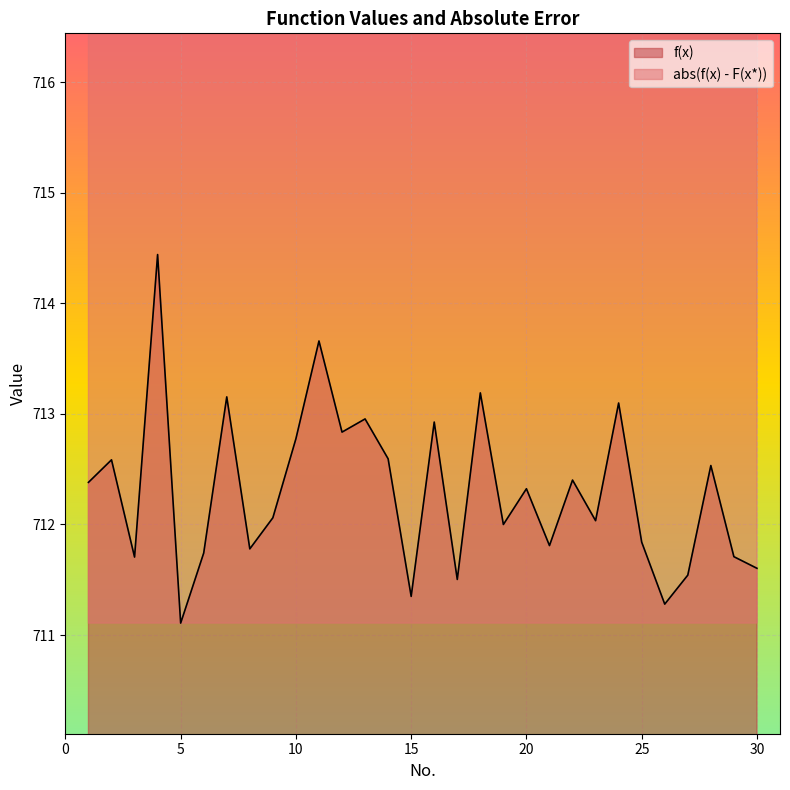

In abs(f(x) - F(x*)), how many points are higher than both neighbors (excluding endpoints)?

11